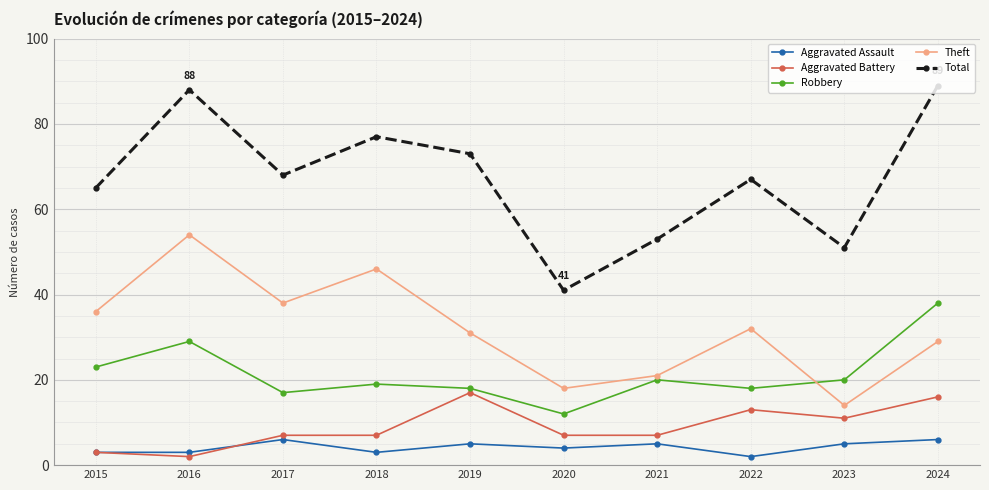

How many data points does each series have?

10